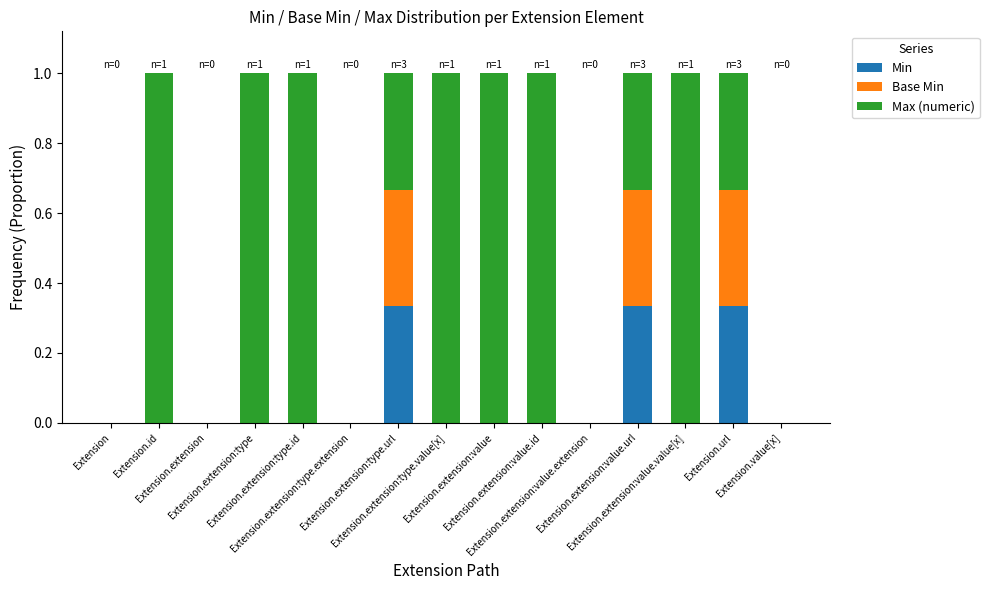

Which series has the widest spread of values?

Max (numeric)